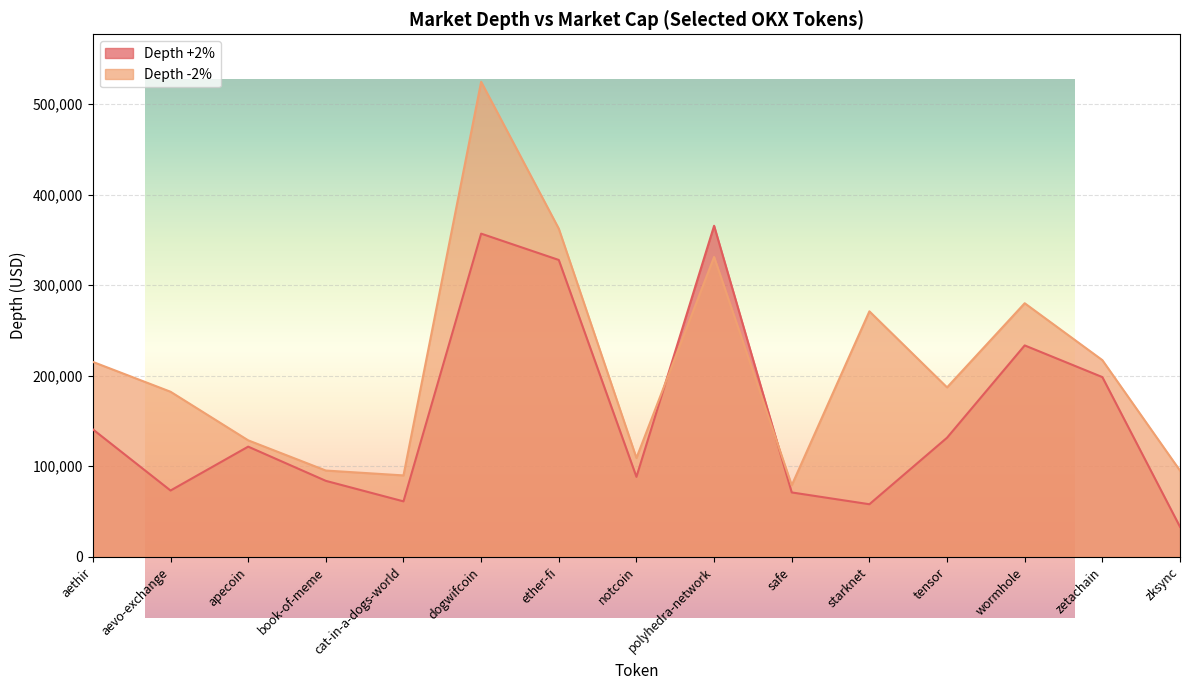

Where is Depth +2% nearest to the value 199319?

zetachain